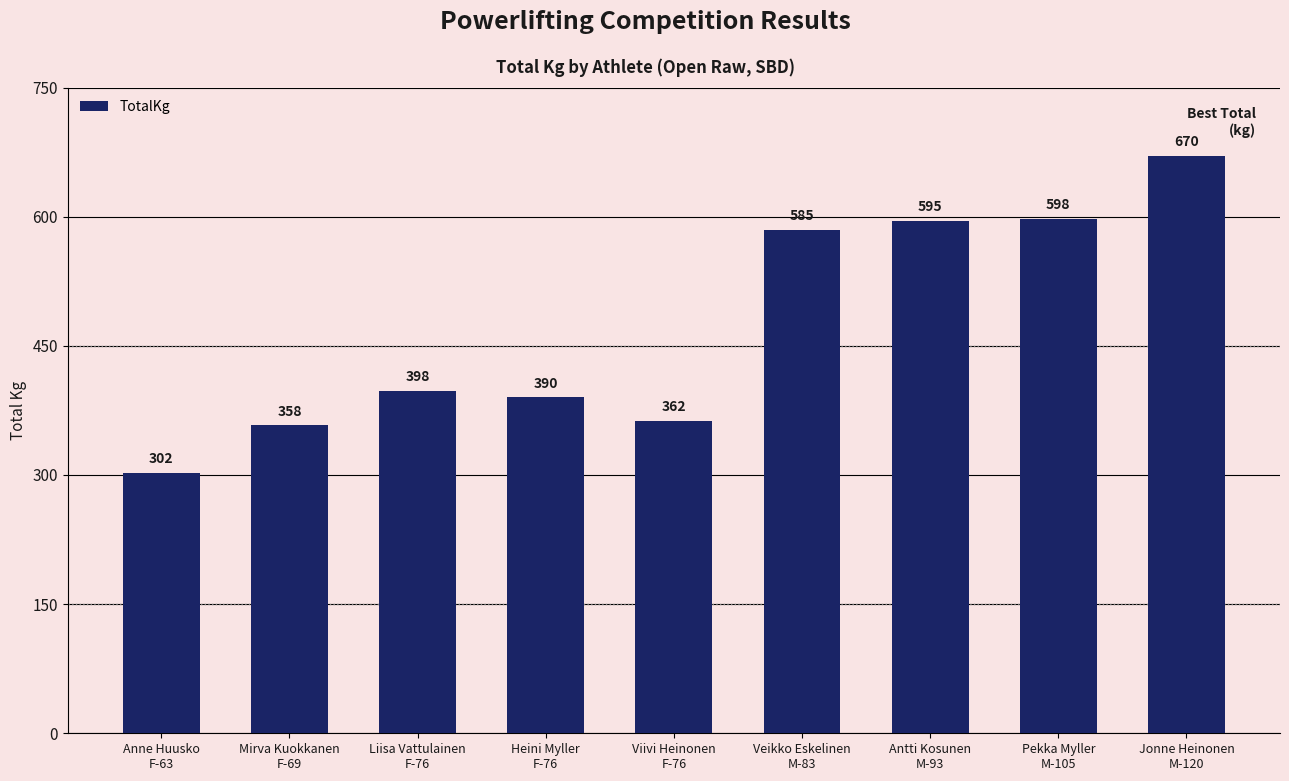

Are the bars grouped side by side (vs. stacked)?

No